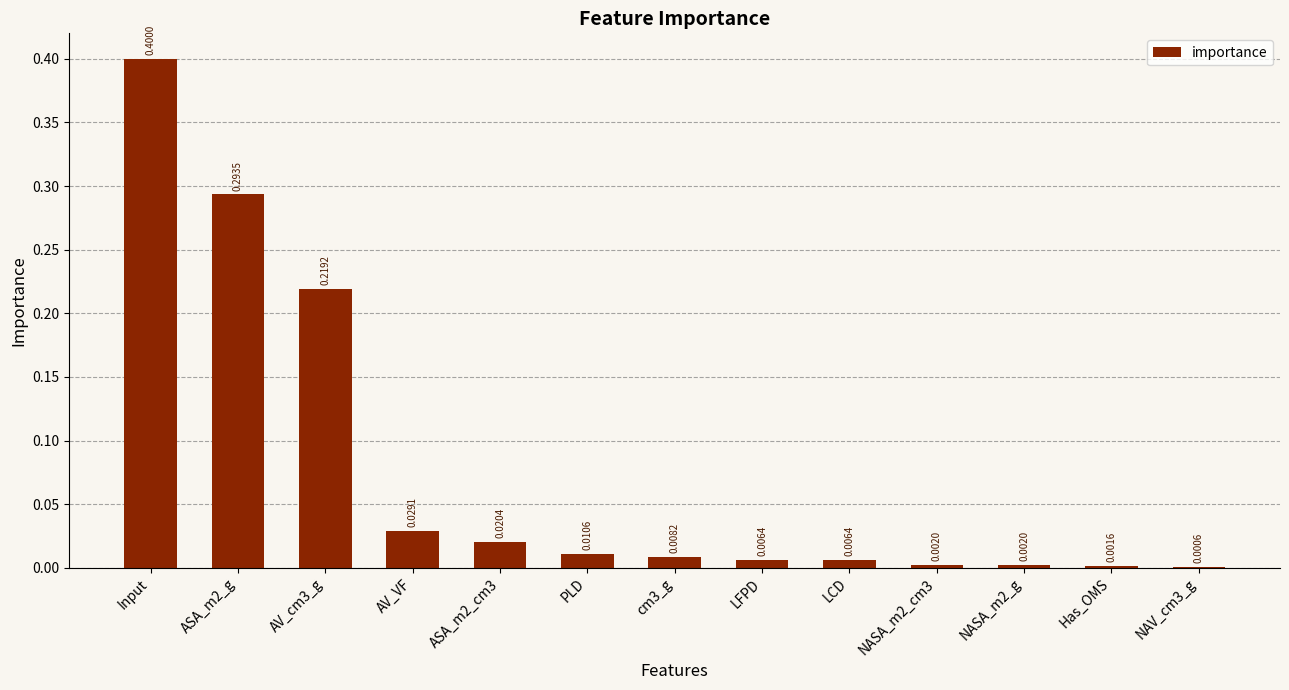

Which label corresponds to the largest value in the chart?

Input